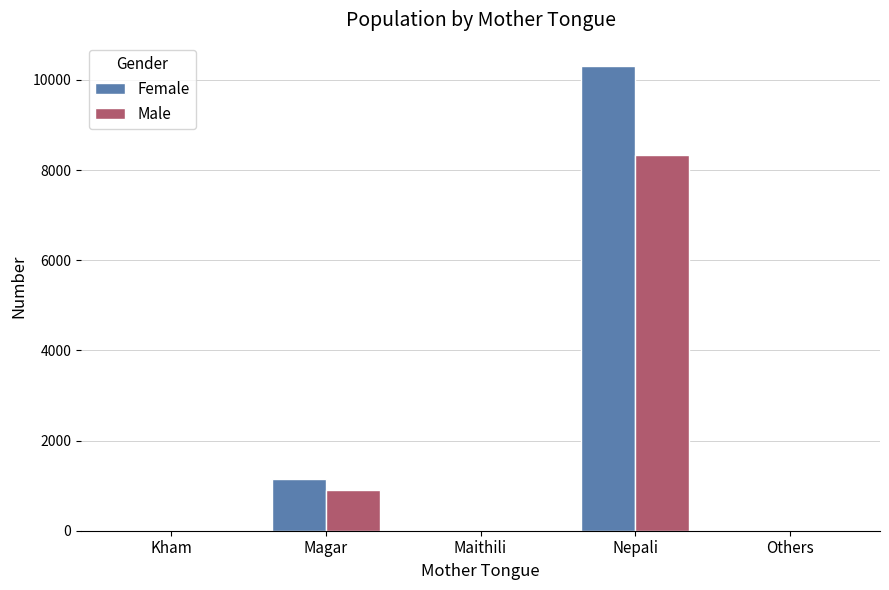

At which category is the sum across all series the highest?

Nepali